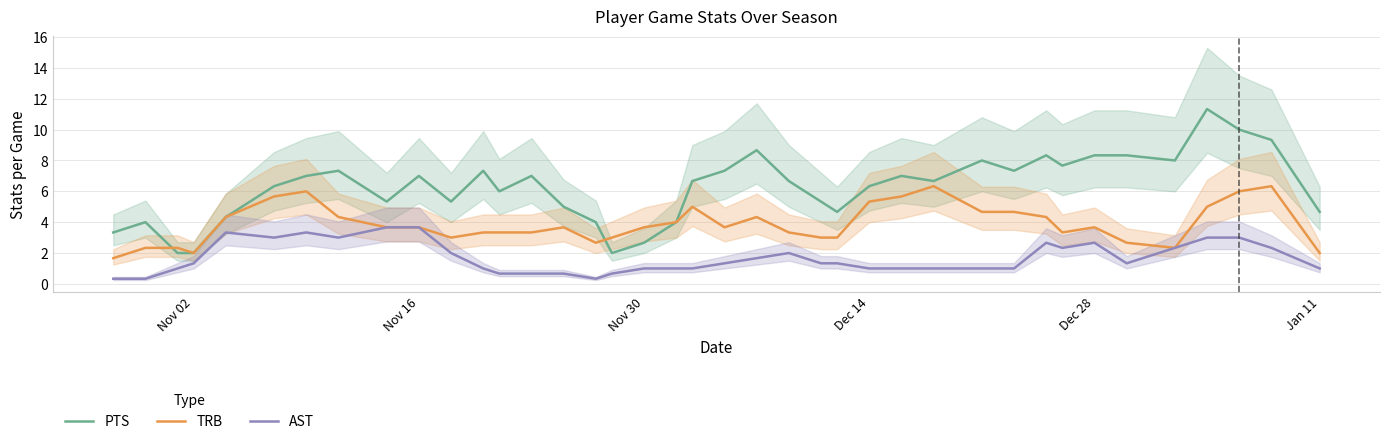

Is it true that AST equals 2.7 at Dec 28?

True